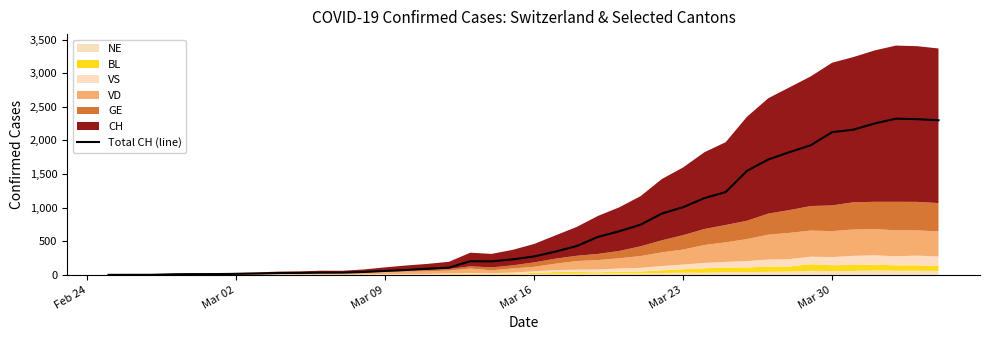

Reading right to left, extract all data points from this chart.

2300	2316	2324	2252	2160	2123	1929	1826	1716	1547	1232	1142	1007	912	746	649	565	429	346	274	231	201	203	108	92	73	59	43	34	33	29	27	19	15	12	11	9	1	1	0